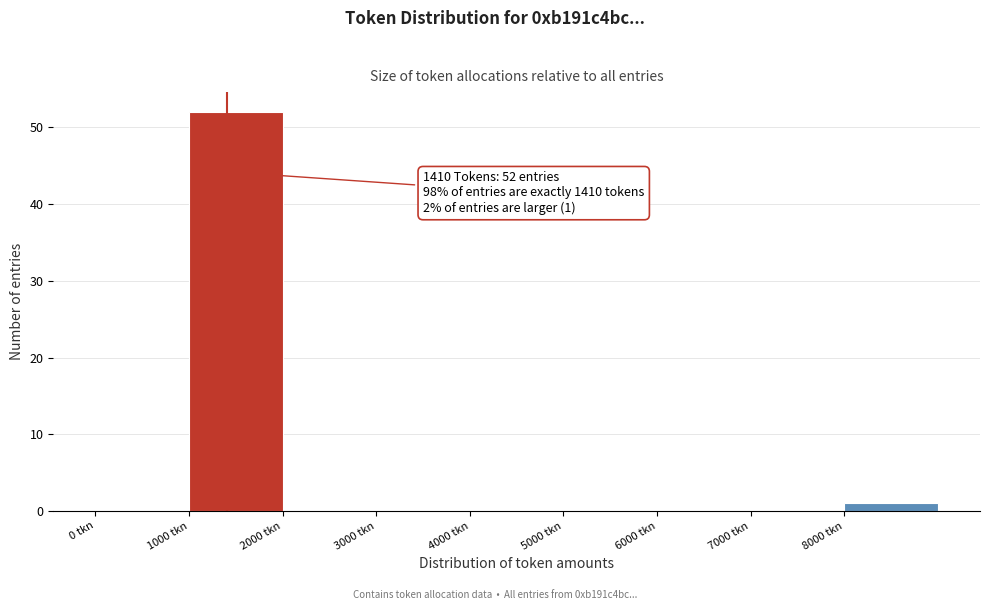

Over which range of the x-axis is the bar tallest?

1000 to 2000